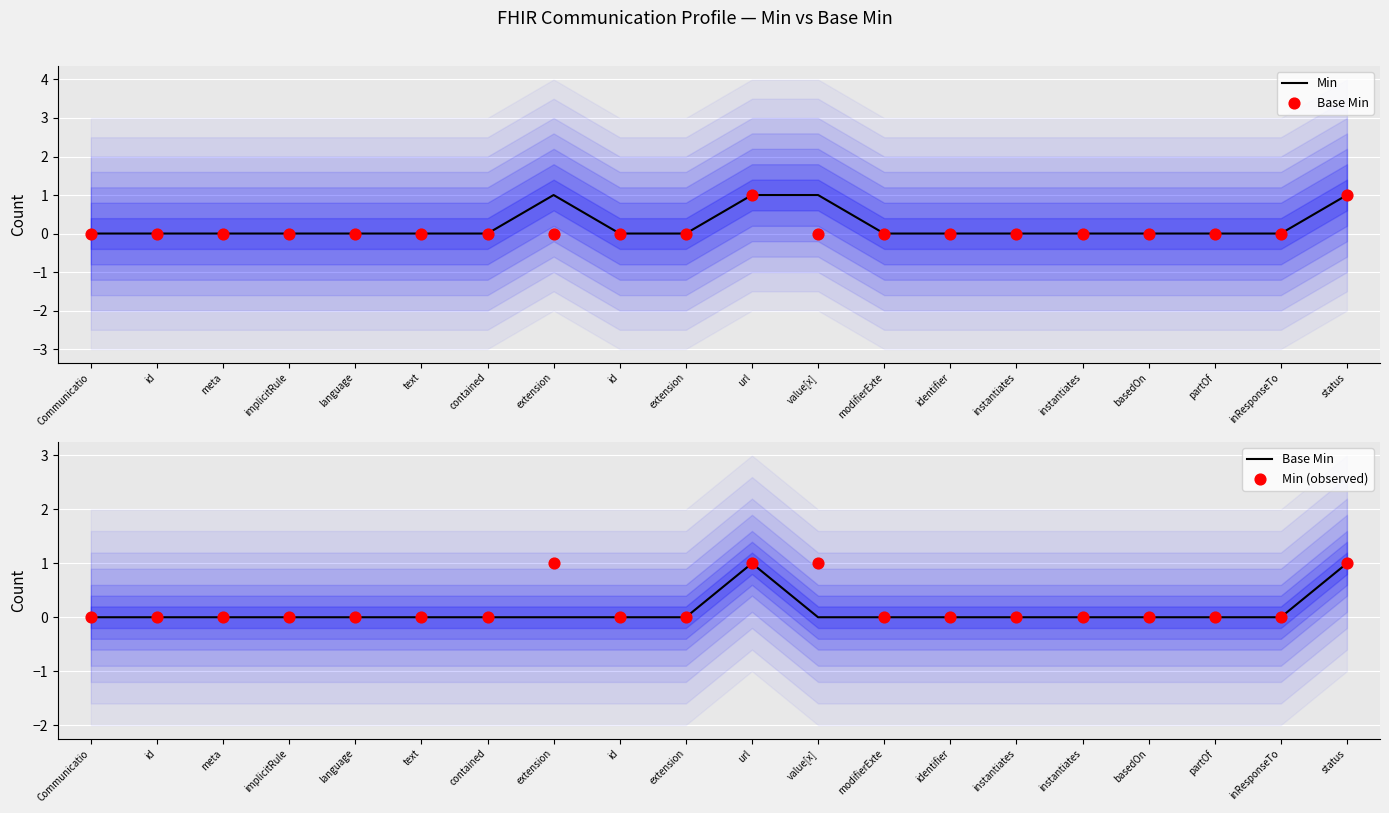

What are all the series names shown in the legend?

Min, Base Min, Min (observed)